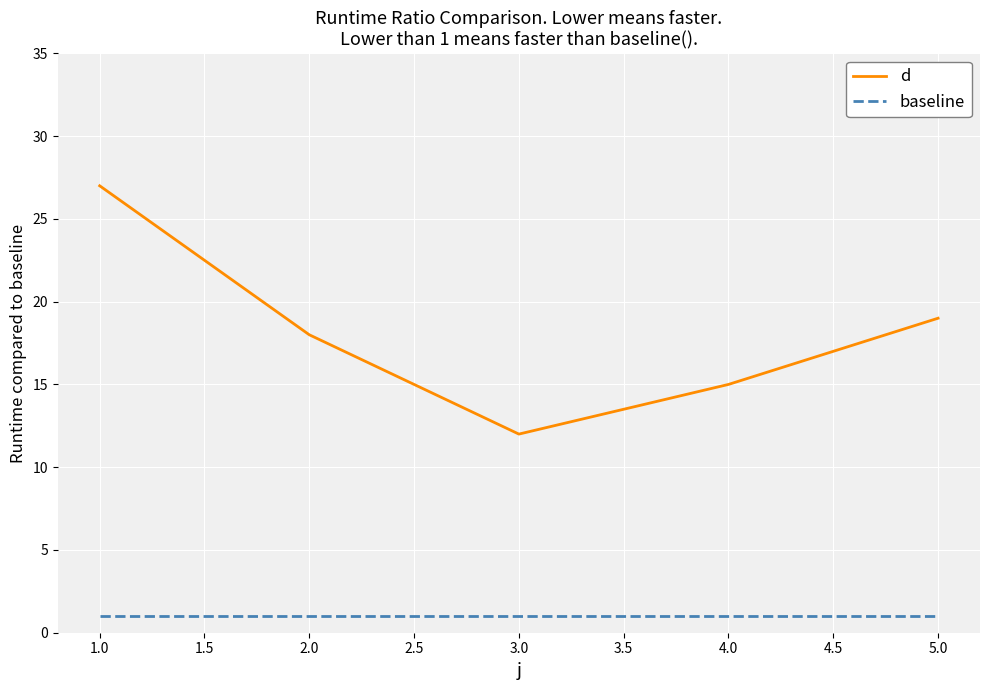

Which series has the largest total across all categories?

d